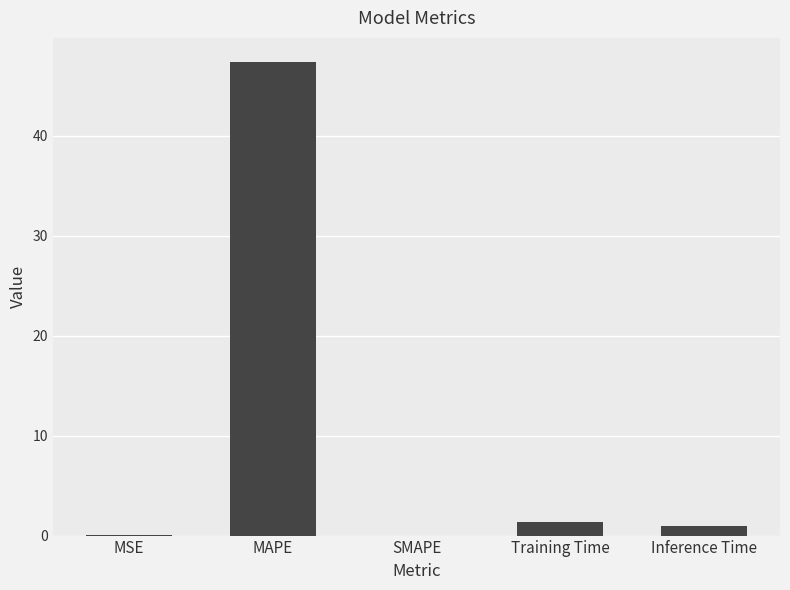

True or false: the data shows 0.0 at SMAPE.

True